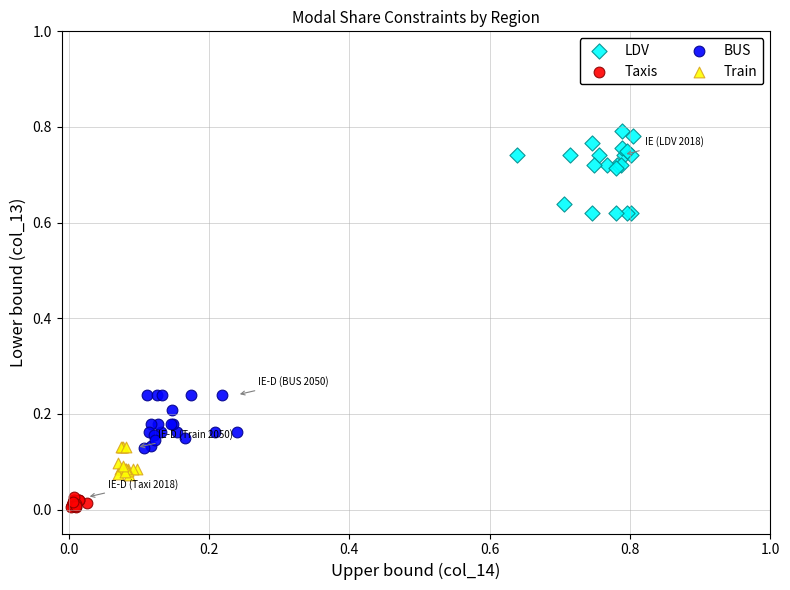

What are all the series names shown in the legend?

LDV, Taxis, BUS, Train